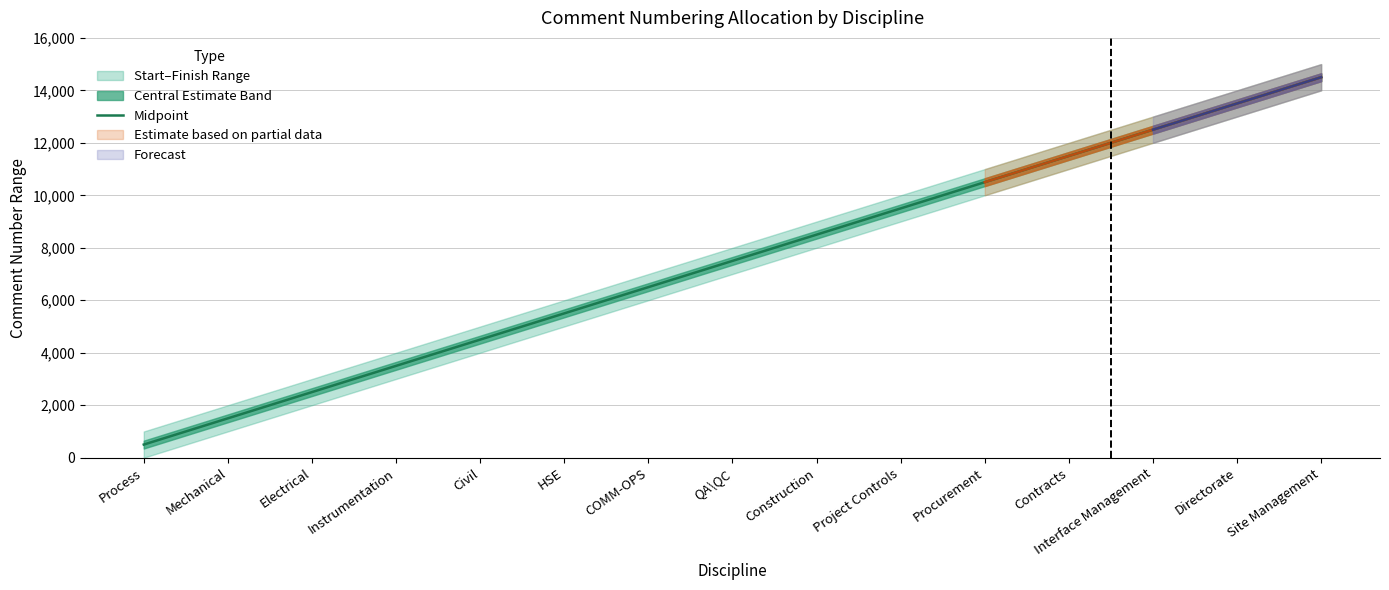

What is the maximum value shown in the chart?

14500.5